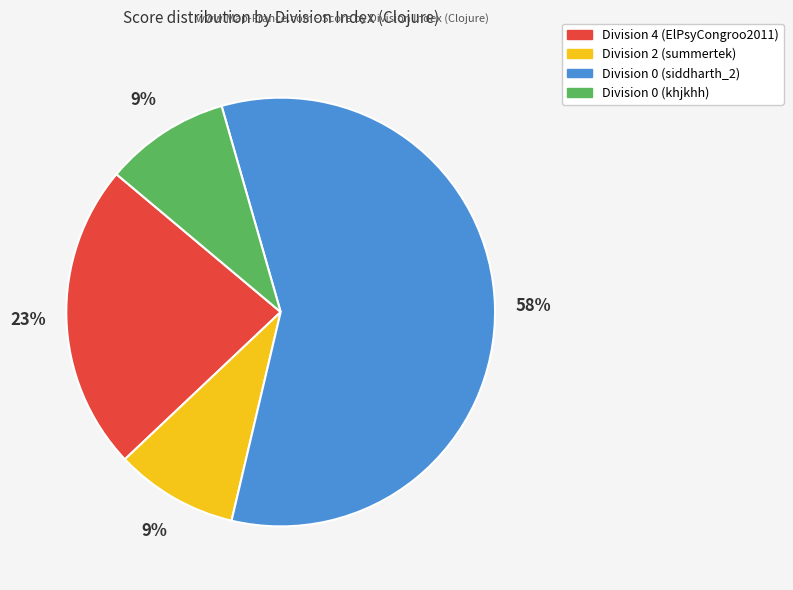

To the nearest percent, what is the average slice percentage?

25%